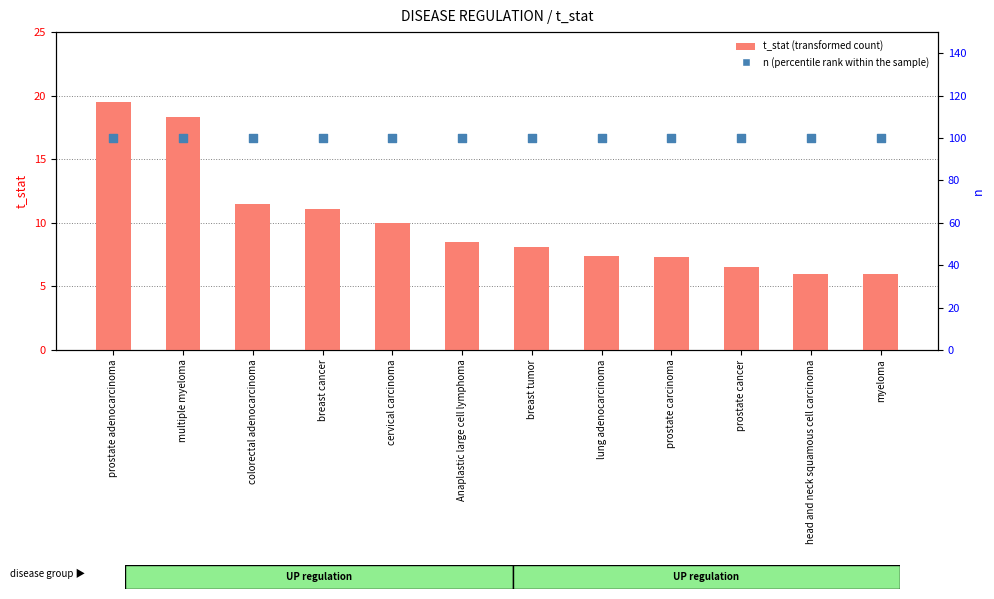

At how many categories does at least one series exceed 74?

12